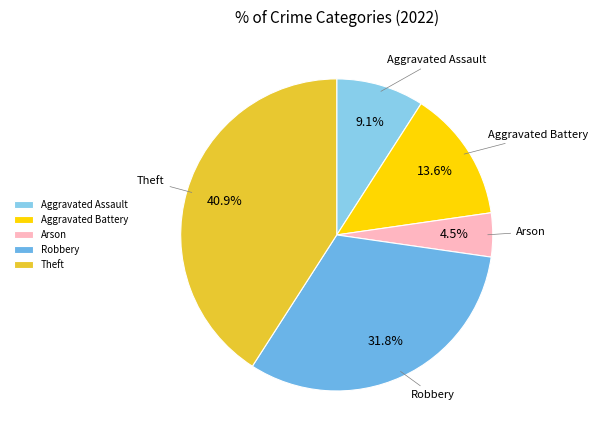

What percentage do Robbery and Aggravated Assault together represent?

40.9%